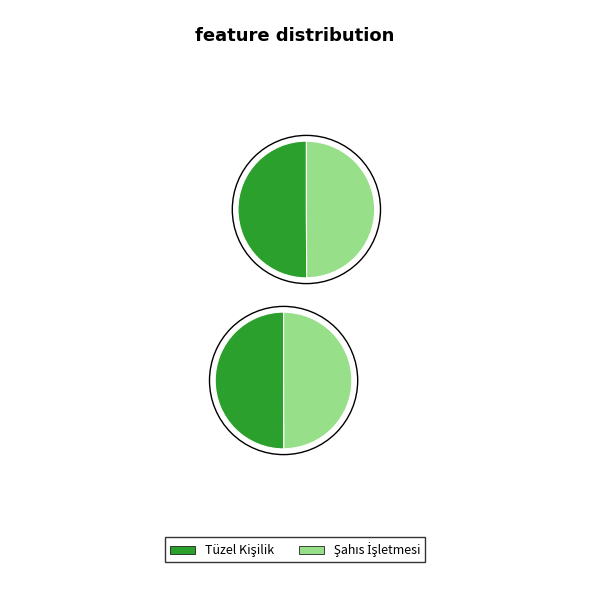

What is the change in value from Tüzel Kişilik to Şahıs İşletmesi?

-44997108